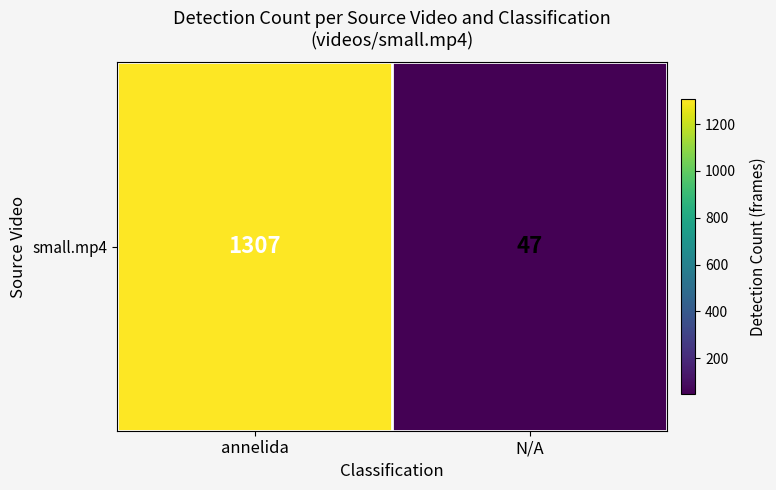

Which category has the highest value across all series?

annelida